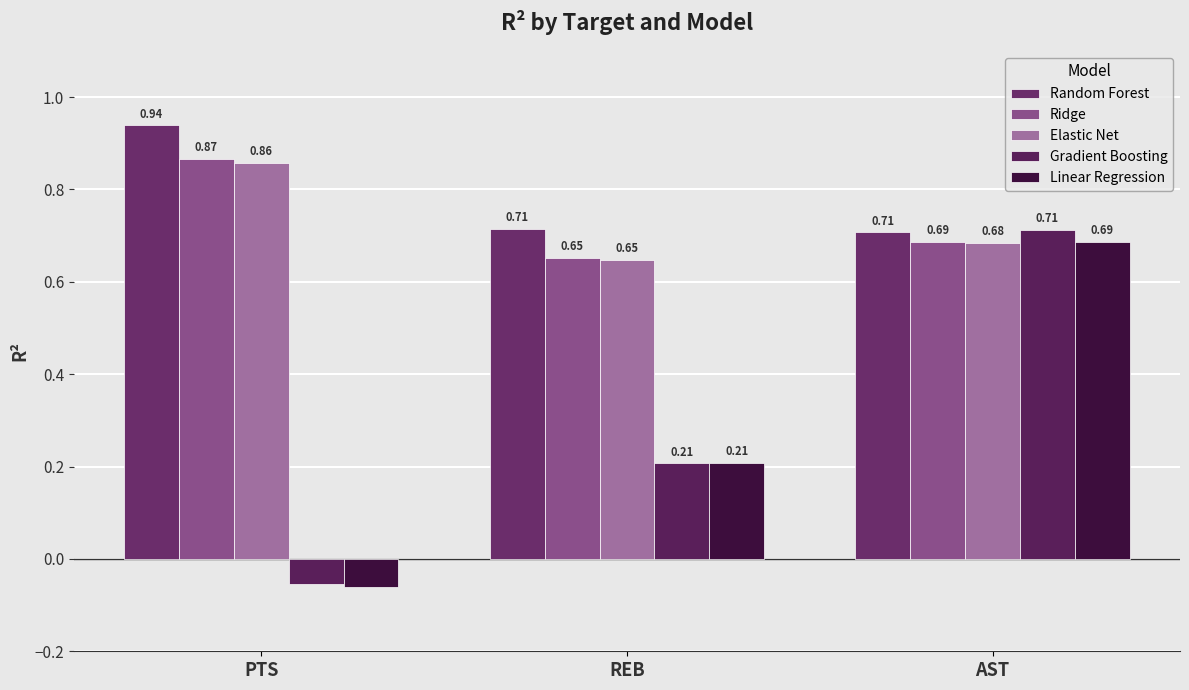

Where does the Linear Regression series first go above 0?

REB